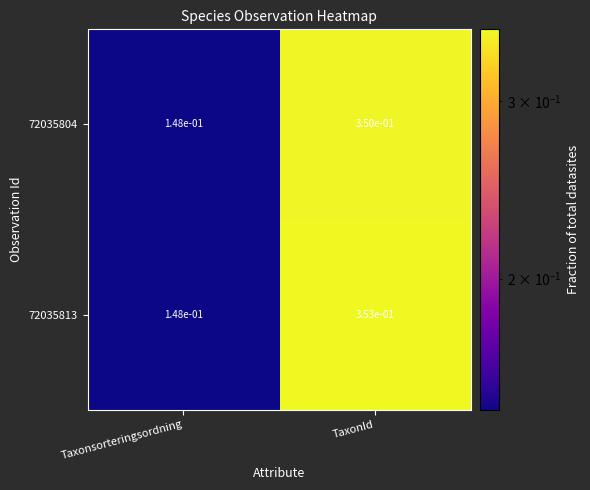

True or false: 72035813 has a value of 0.5 at TaxonId.

False